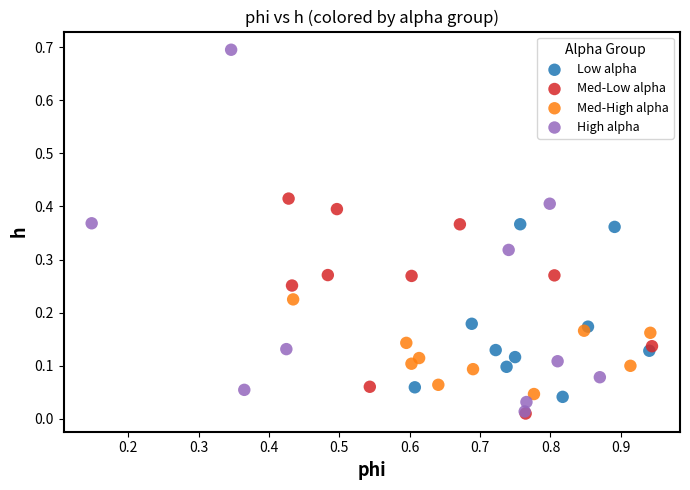

Which series has the widest spread of Y values?

High alpha